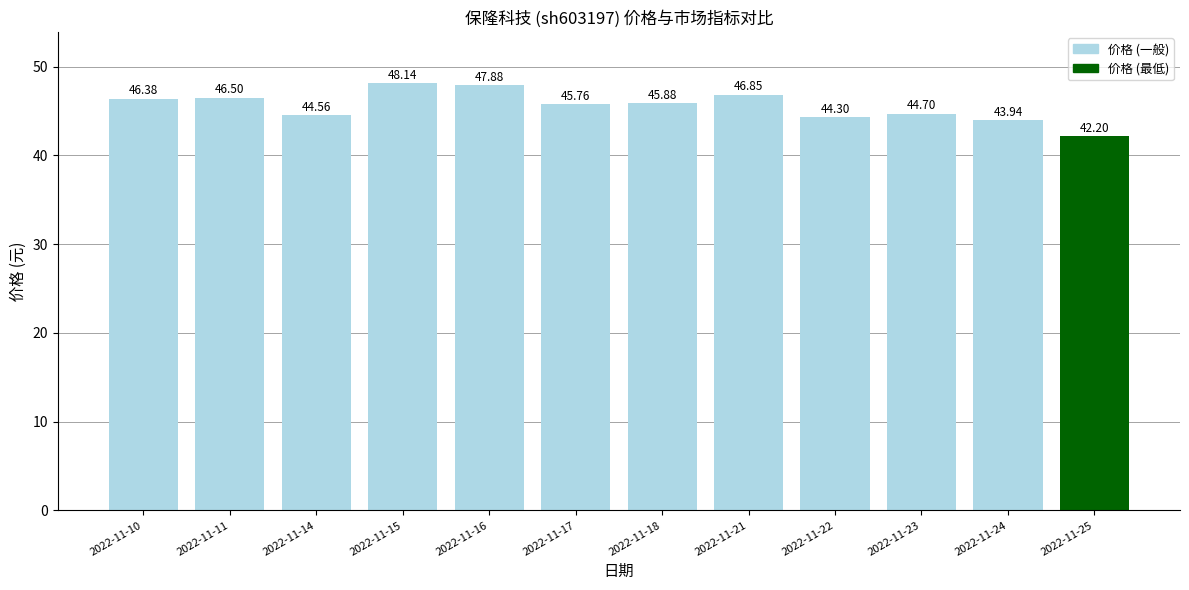

What is the sum of all values?

547.1